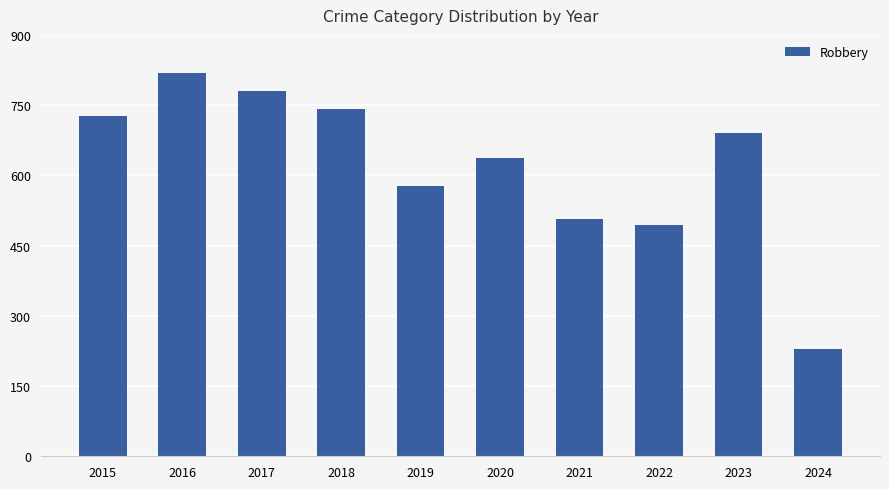

What is the greatest value displayed?

819